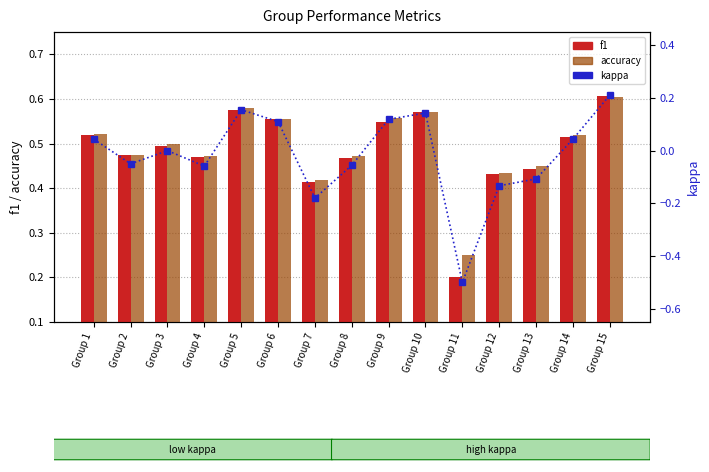

Reading right to left, list all the values displayed in this chart.

f1: Group 15=0.6	Group 14=0.5	Group 13=0.4	Group 12=0.4	Group 11=0.2	Group 10=0.6	Group 9=0.5	Group 8=0.5	Group 7=0.4	Group 6=0.6	Group 5=0.6	Group 4=0.5	Group 3=0.5	Group 2=0.5	Group 1=0.5
accuracy: Group 15=0.6	Group 14=0.5	Group 13=0.4	Group 12=0.4	Group 11=0.2	Group 10=0.6	Group 9=0.6	Group 8=0.5	Group 7=0.4	Group 6=0.6	Group 5=0.6	Group 4=0.5	Group 3=0.5	Group 2=0.5	Group 1=0.5
kappa: Group 15=0.2	Group 14=0.0	Group 13=-0.1	Group 12=-0.1	Group 11=-0.5	Group 10=0.1	Group 9=0.1	Group 8=-0.1	Group 7=-0.2	Group 6=0.1	Group 5=0.2	Group 4=-0.1	Group 3=0.0	Group 2=-0.1	Group 1=0.0